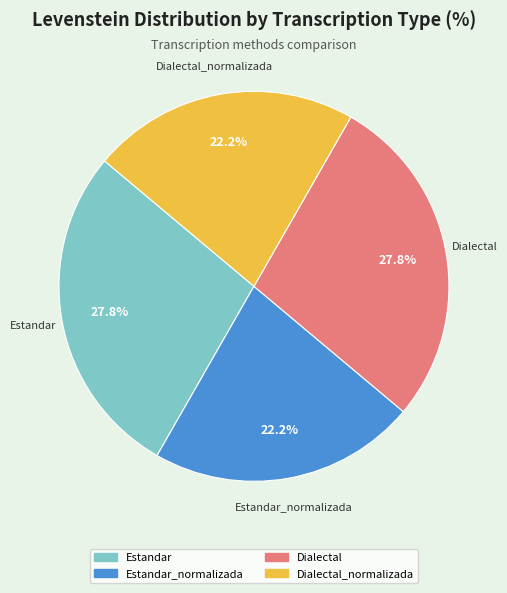

How many segments does this pie chart have?

4